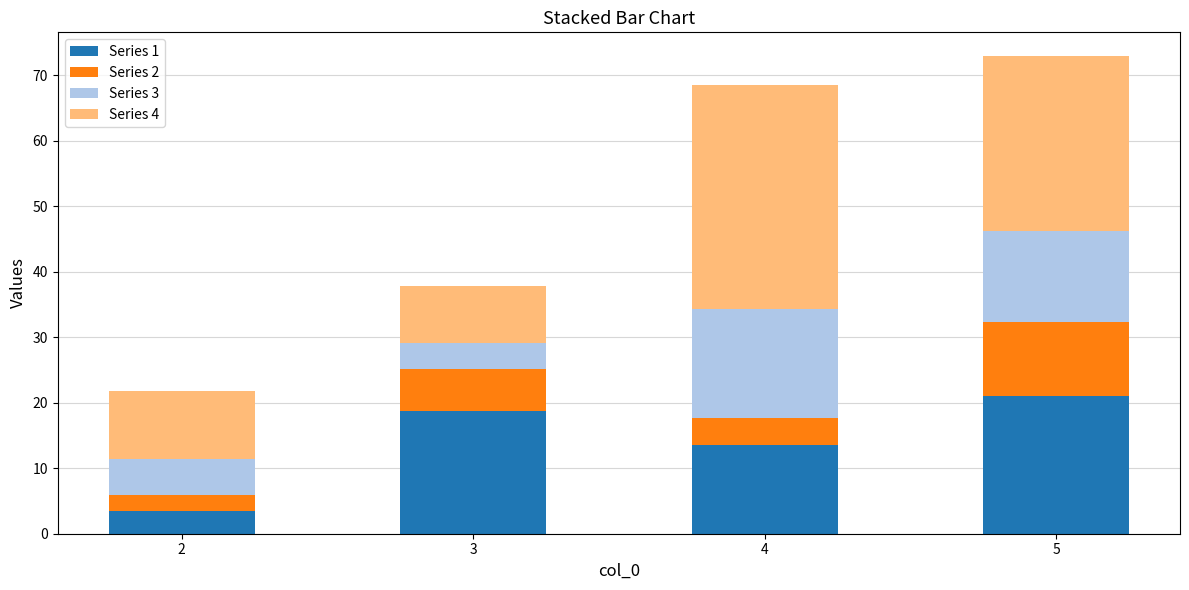

At which label does Series 1 reach its peak?

5